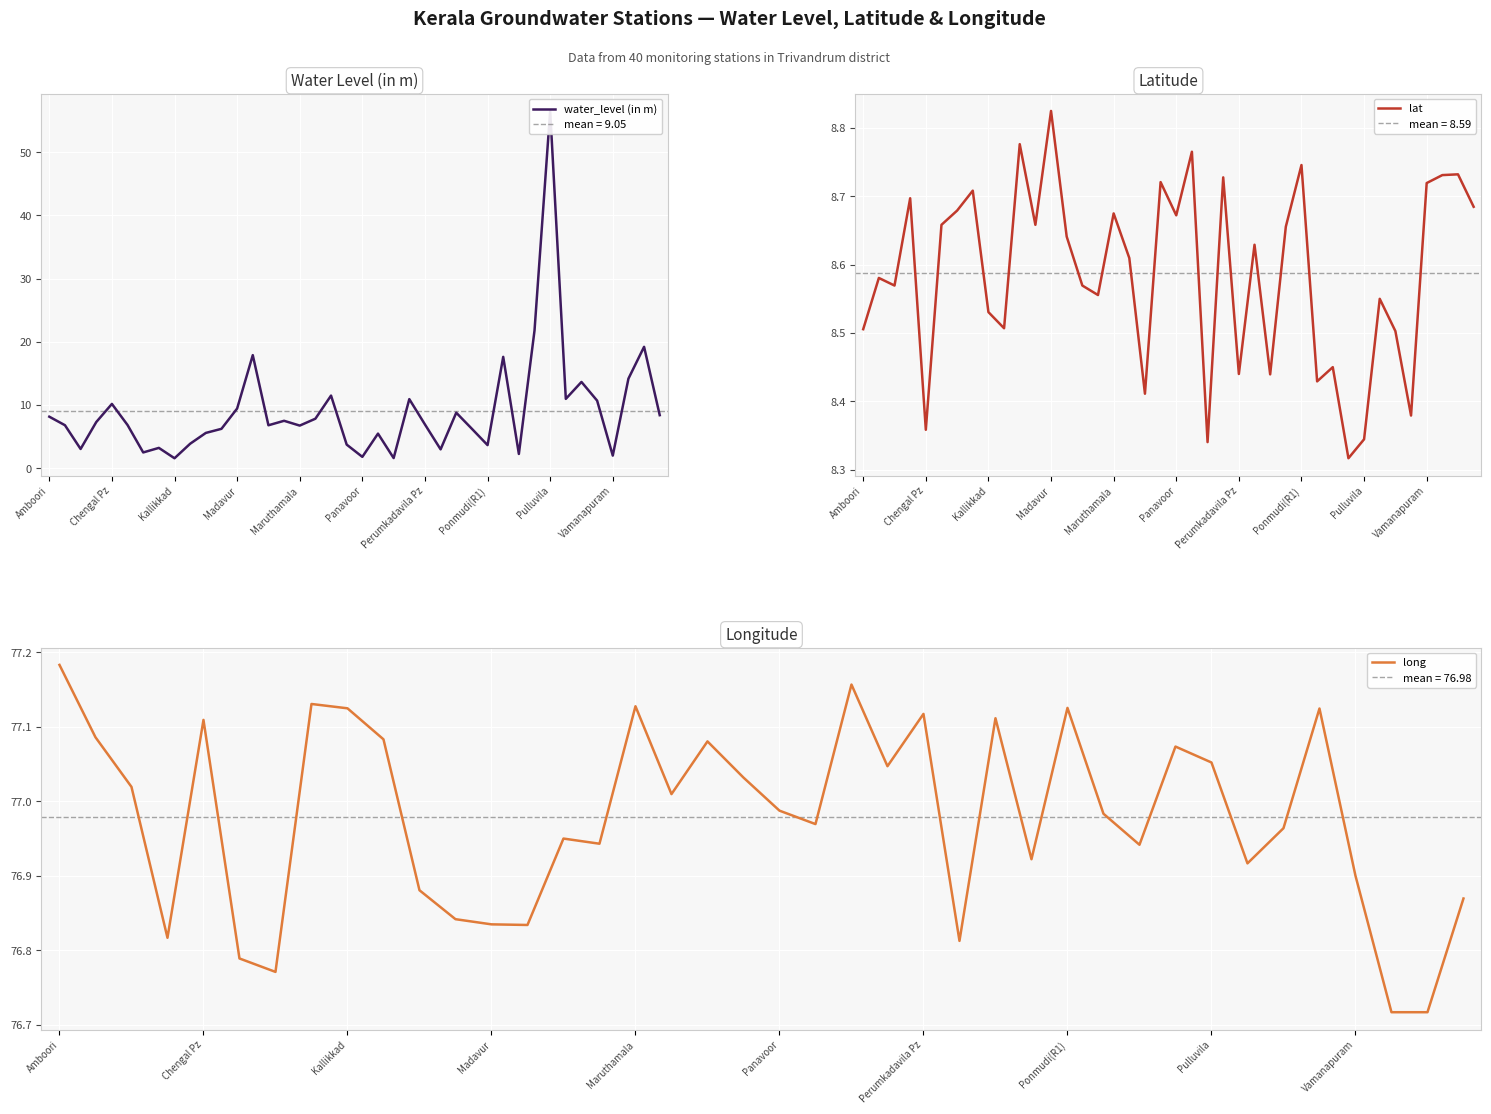

Which series has the largest range (max minus min)?

water_level (in m)